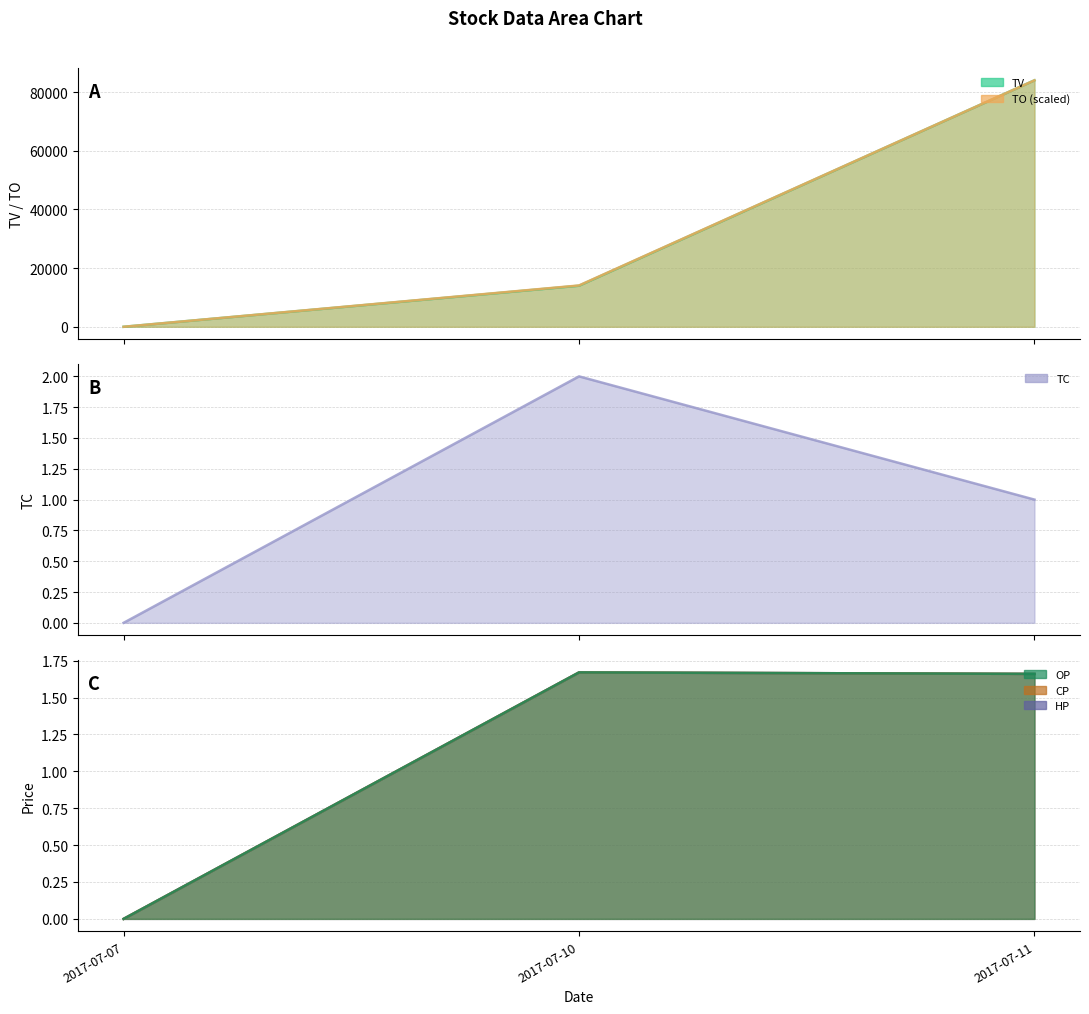

What is the maximum value for TV?

84000.0